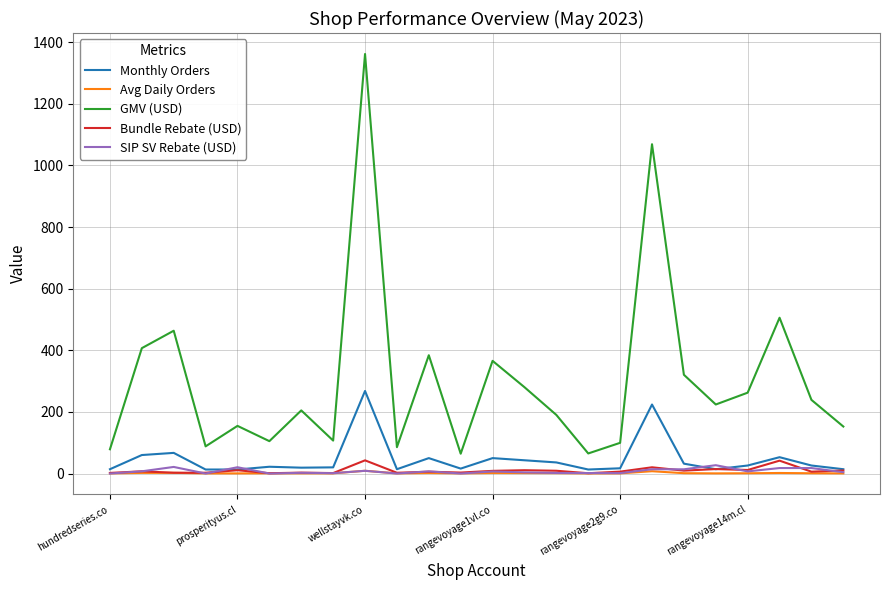

What is the greatest value displayed?

1361.8